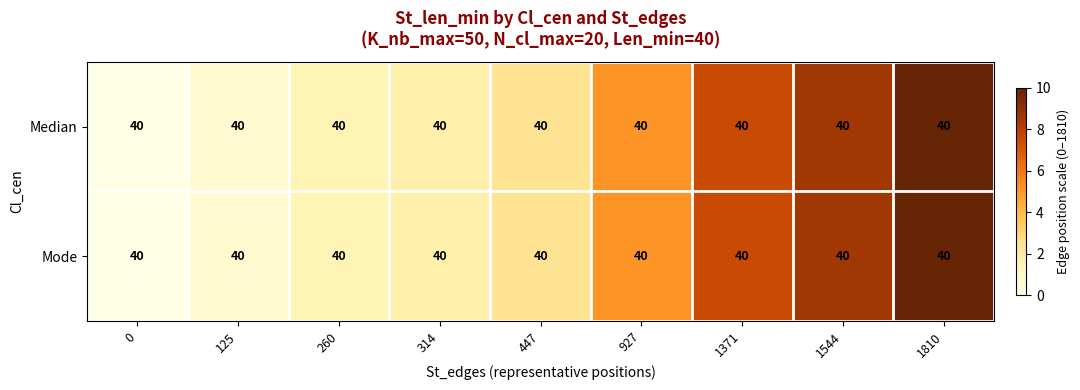

What is the total value across all series at 447?

4.9